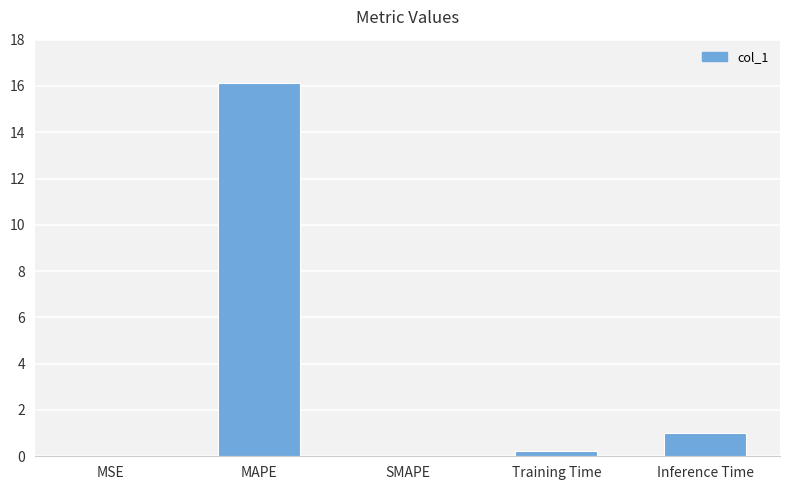

At which category does the chart reach its peak across all series?

MAPE